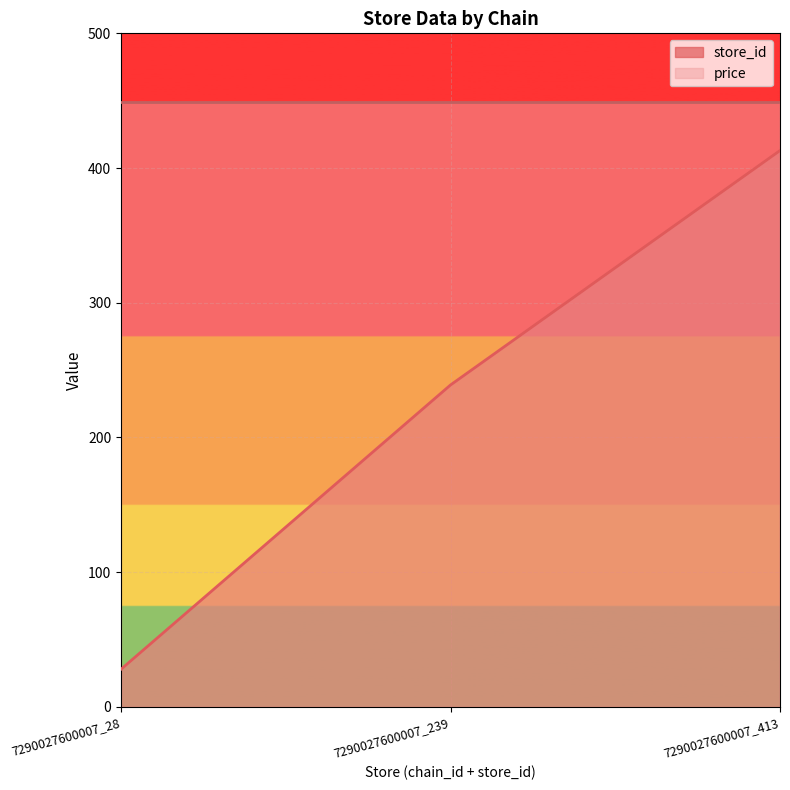

Where does the data first go above 239?

7290027600007_413